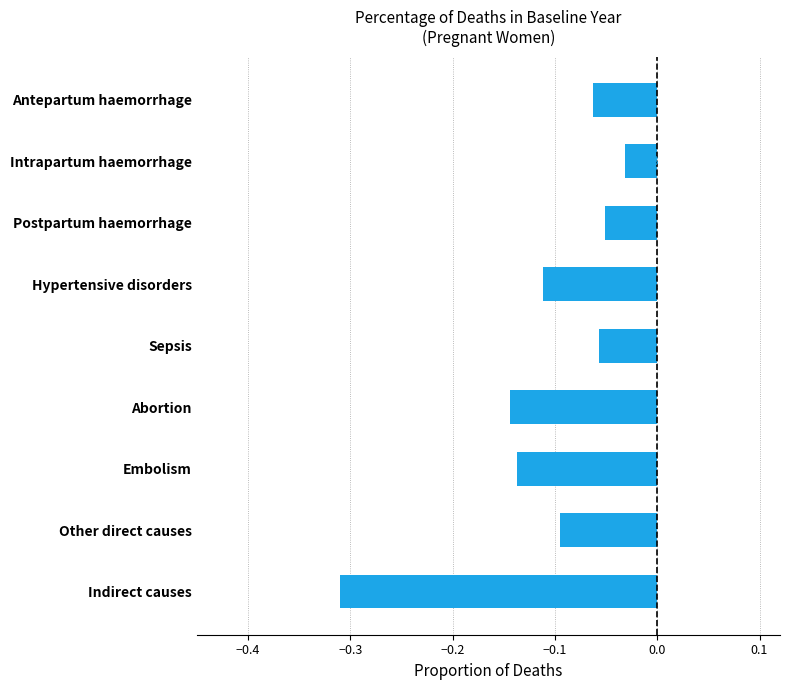

At which label is the value closest to 0?

Intrapartum haemorrhage